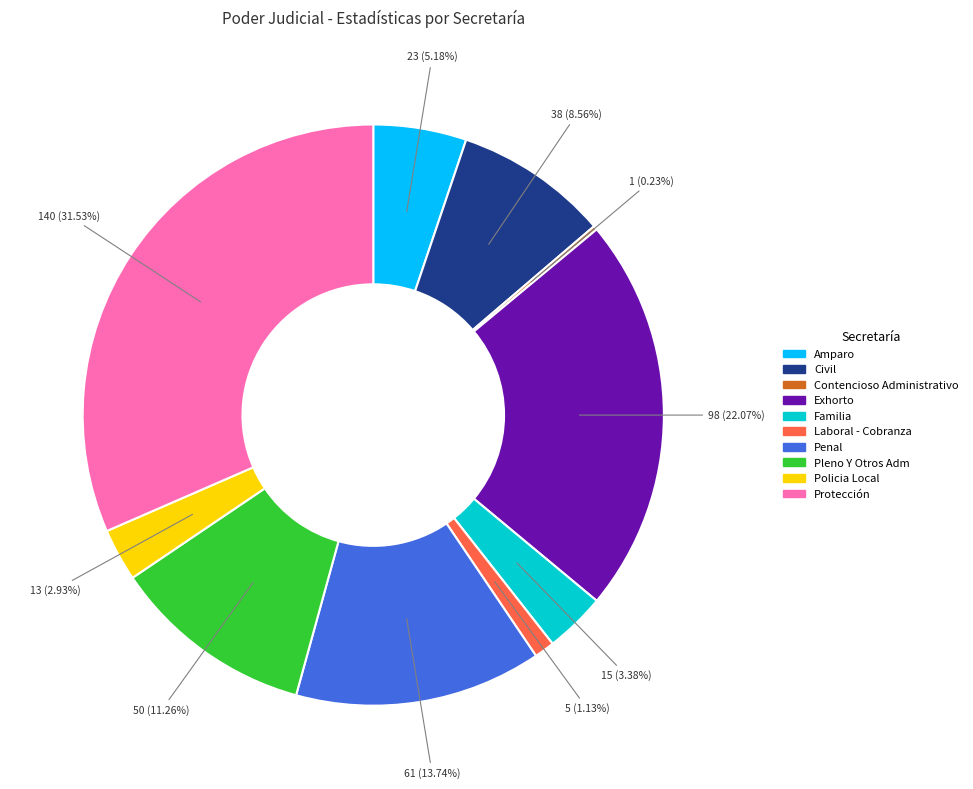

Which slice is the largest?

Protección